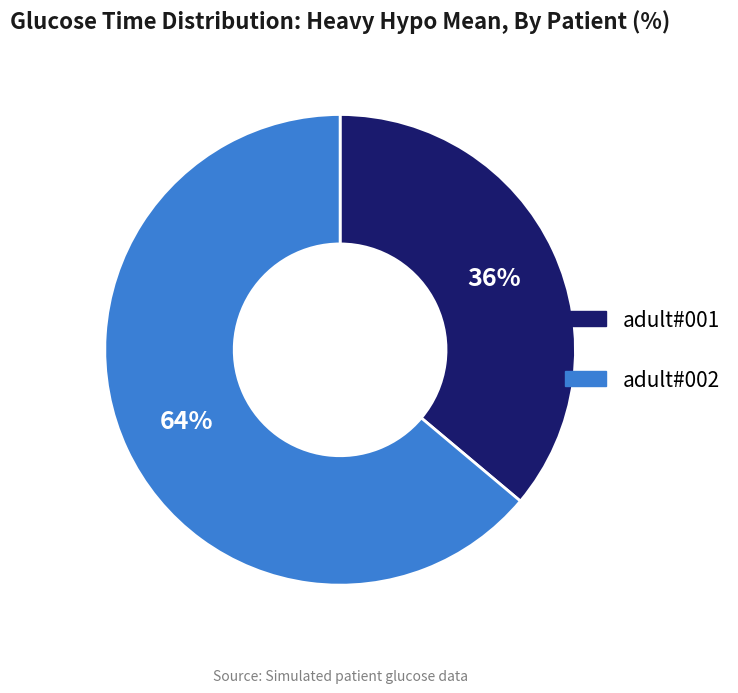

Which slice represents more than half of the pie?

adult#002